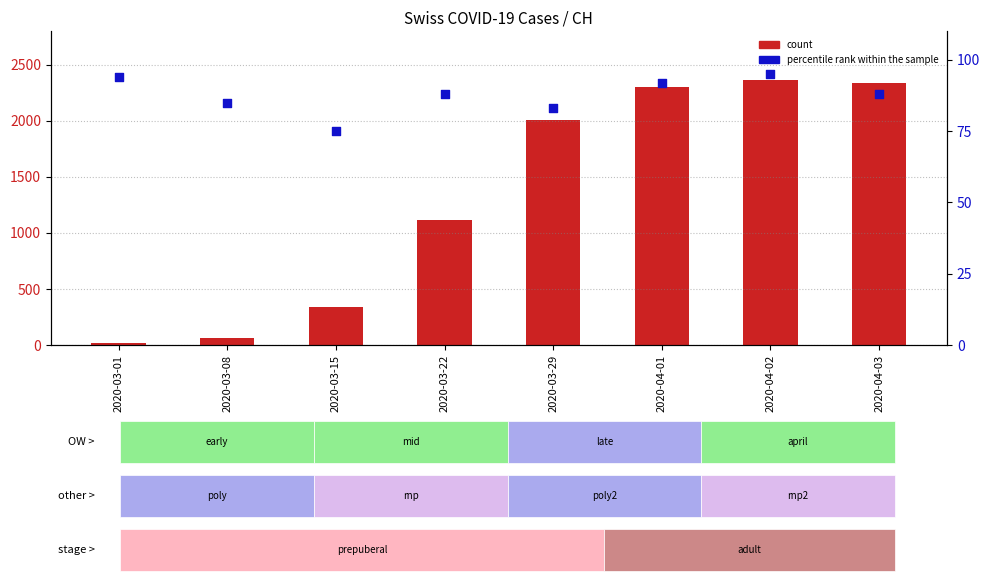

Is the value of count at 2020-03-01 greater than the value of percentile rank within the sample at 2020-03-08?

No